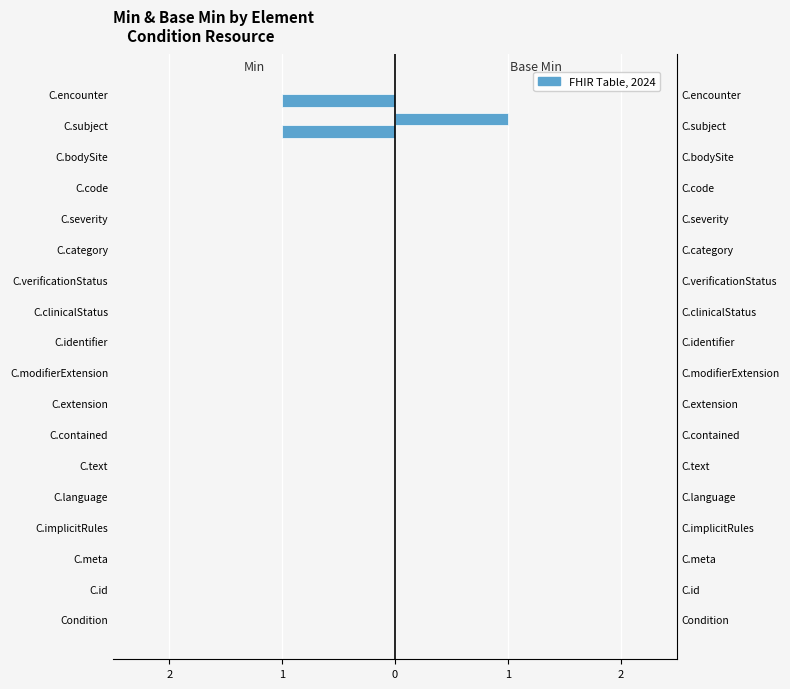

What is the sum of all Base Min values?

1